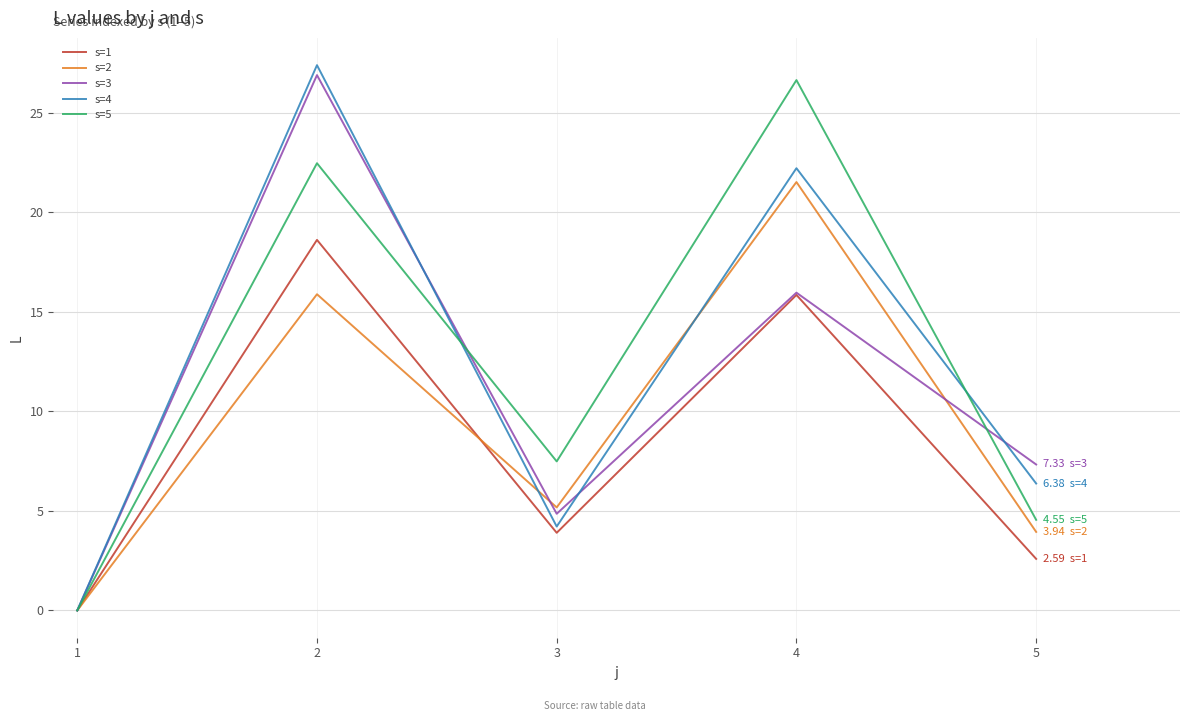

What are all the series names shown in the legend?

s=1, s=2, s=3, s=4, s=5